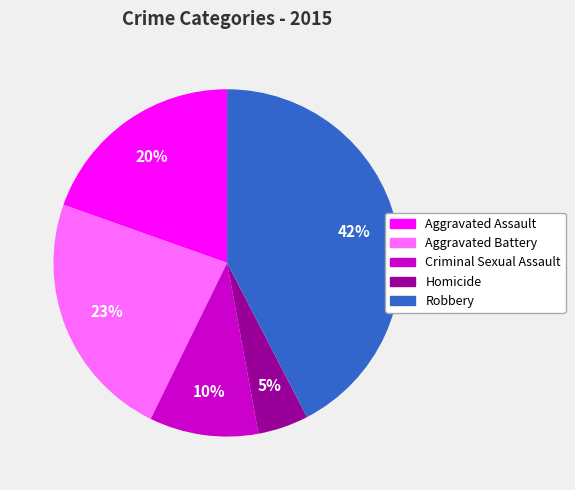

Rank the categories by value from lowest to highest.

Homicide, Criminal Sexual Assault, Aggravated Assault, Aggravated Battery, Robbery